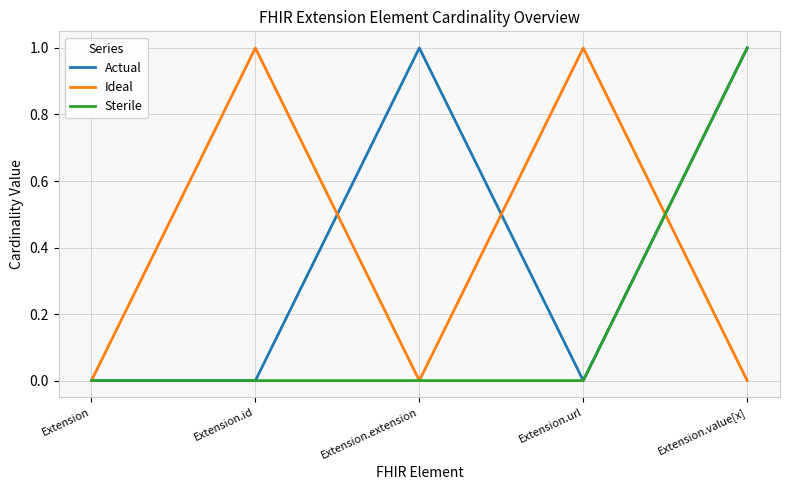

What are all the series names shown in the legend?

Actual, Ideal, Sterile